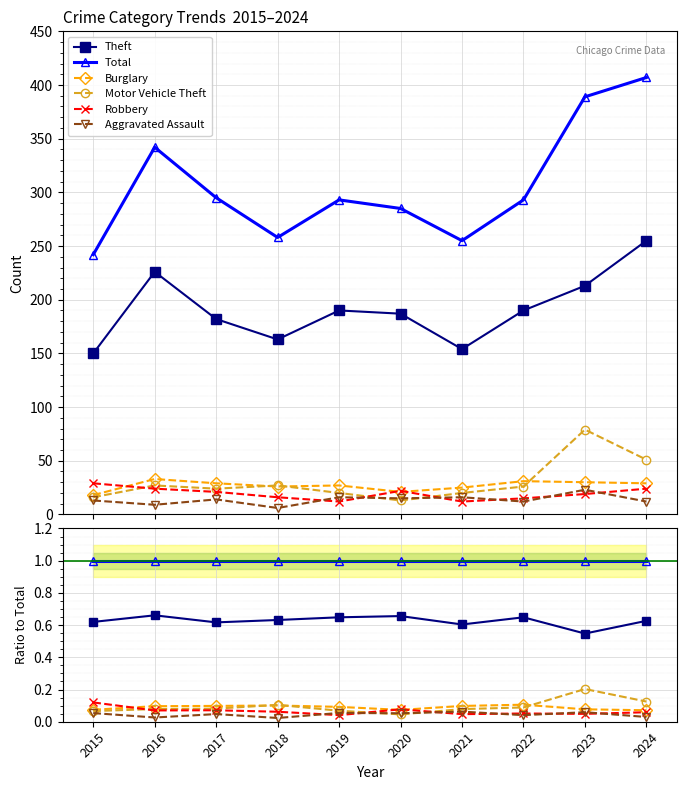

What is the difference between the highest and lowest values at 2018?

1.0